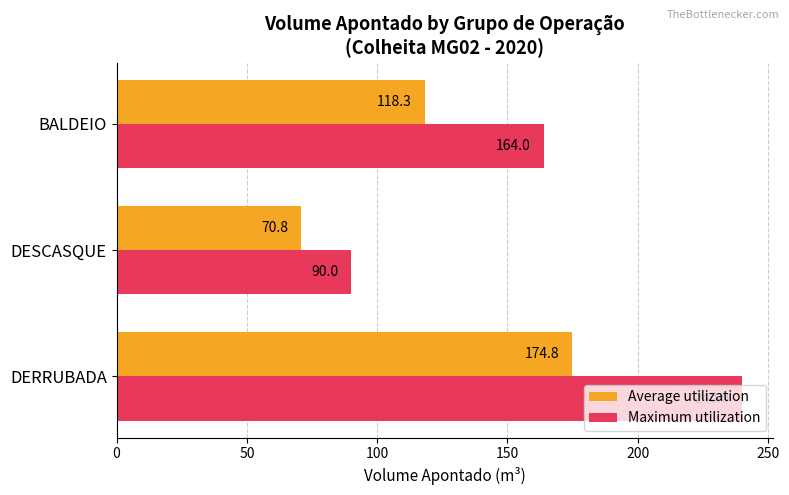

Which series has the largest range (max minus min)?

Maximum utilization